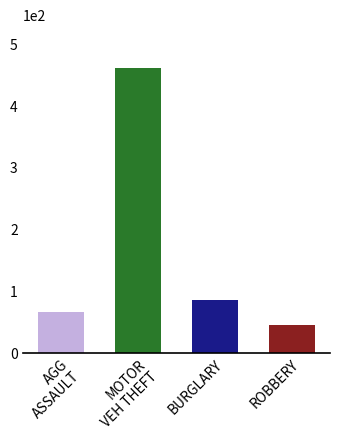

How many values are below 86?

2